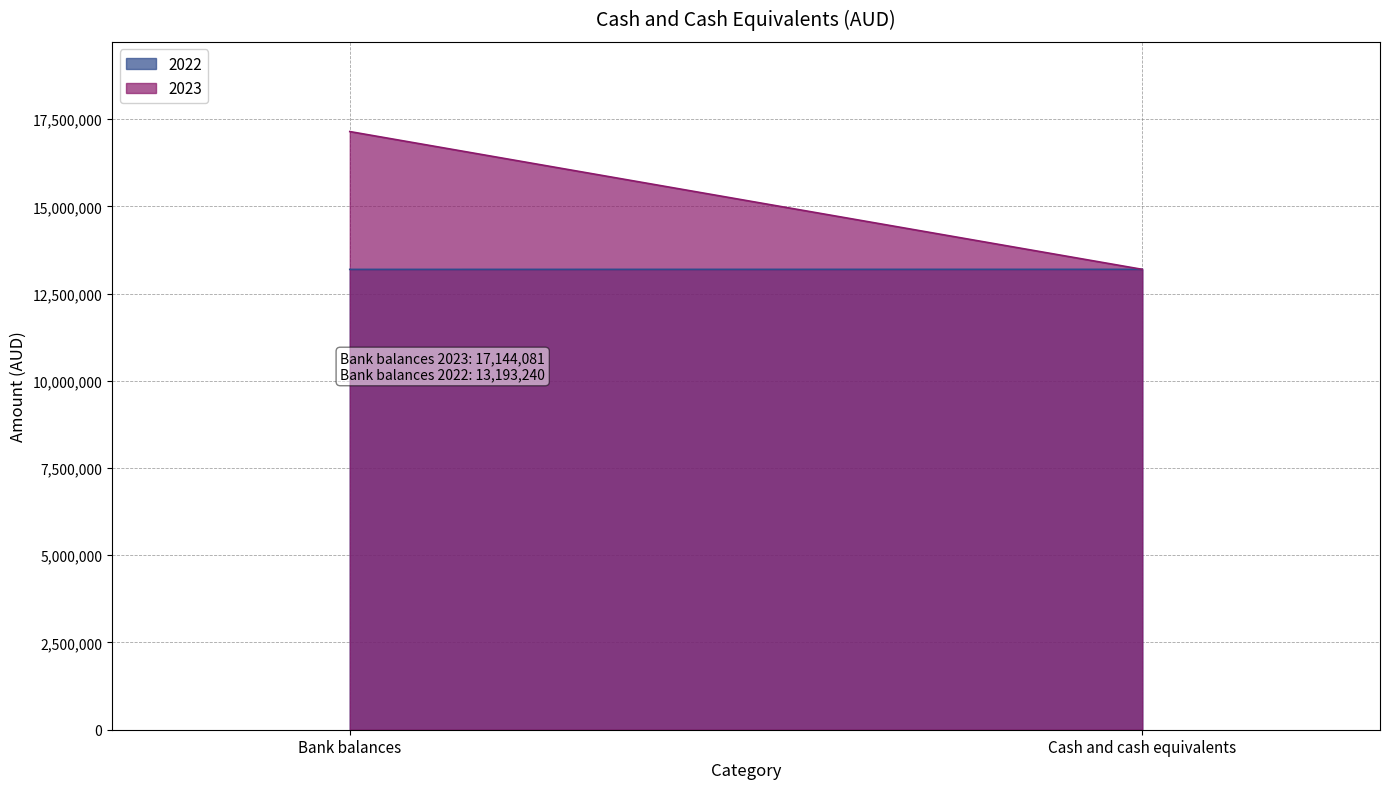

What is the total value across all series at Bank balances?

30337321